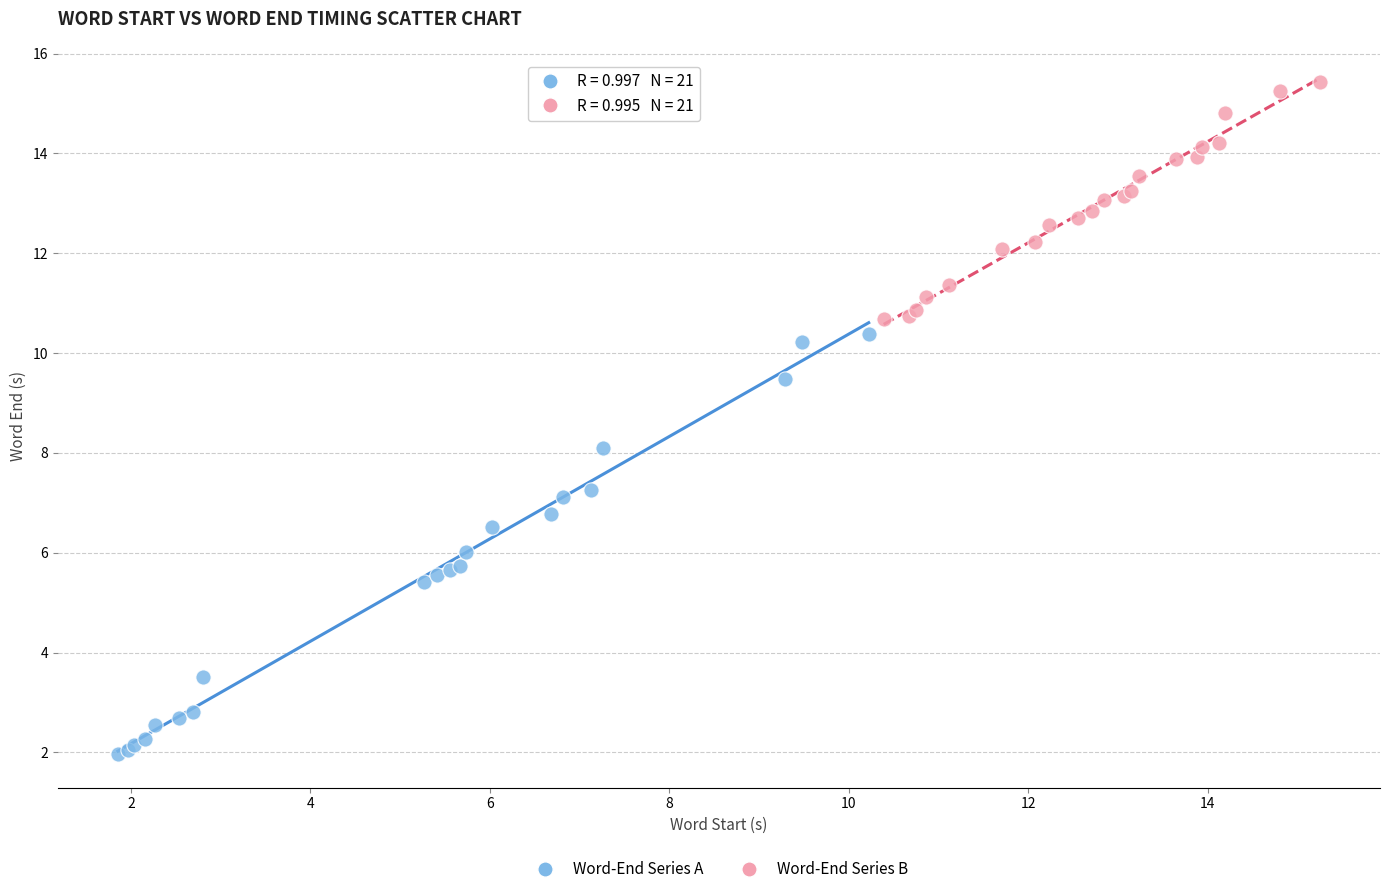

What are all the series names shown in the legend?

Word-End Series A, Word-End Series B